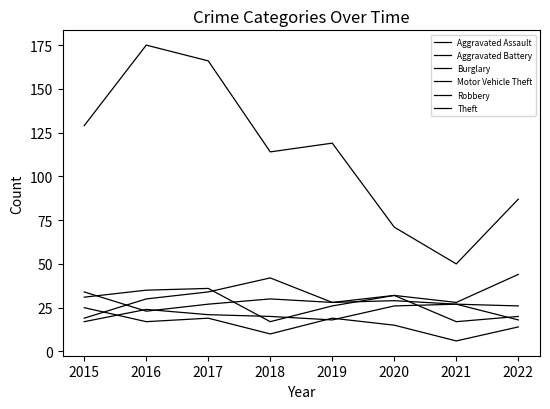

Between 2015 and 2017, which series saw the biggest shift?

Theft